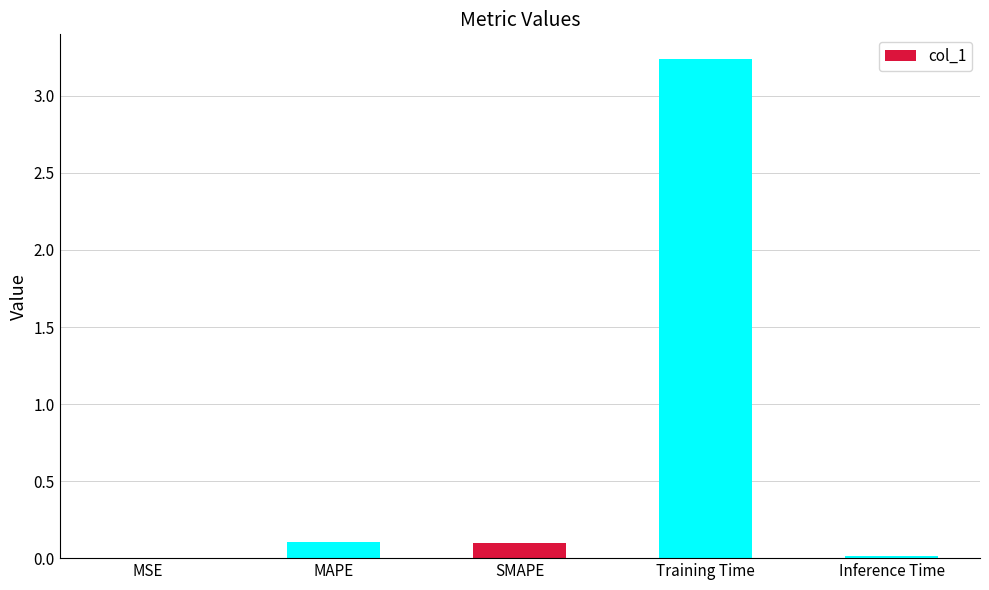

Are the bars horizontal?

No